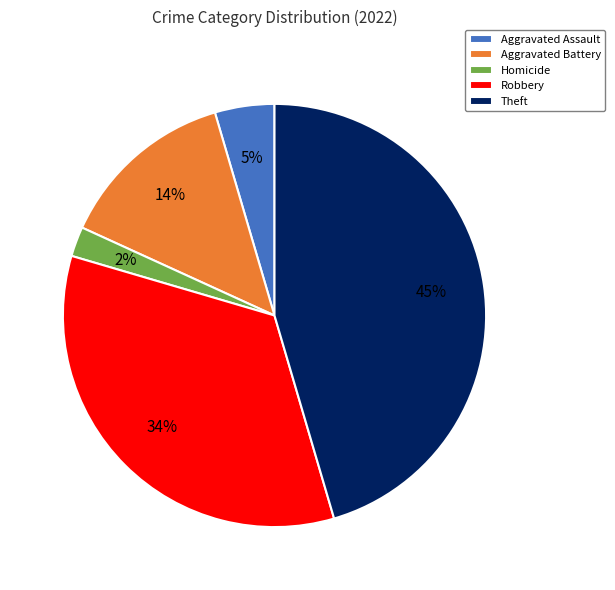

Count the number of slices in the pie.

5